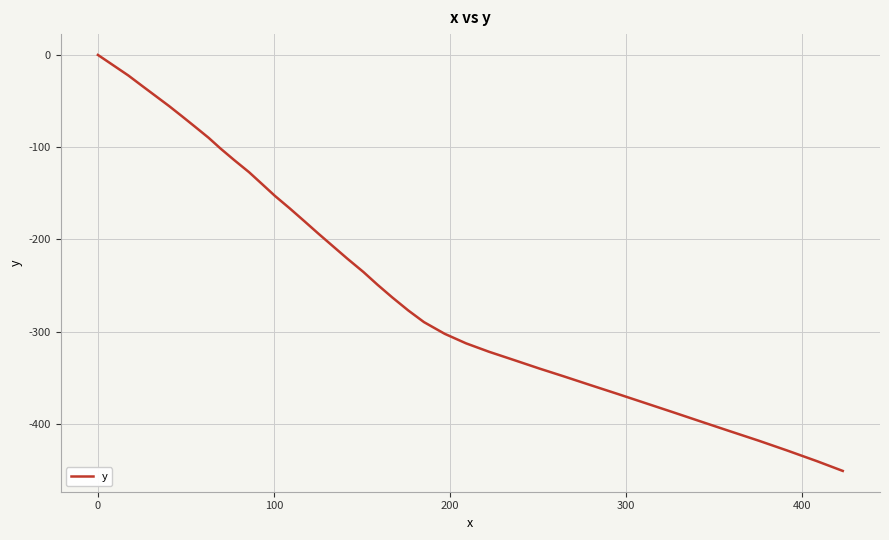

What is the smallest value displayed?

-450.9